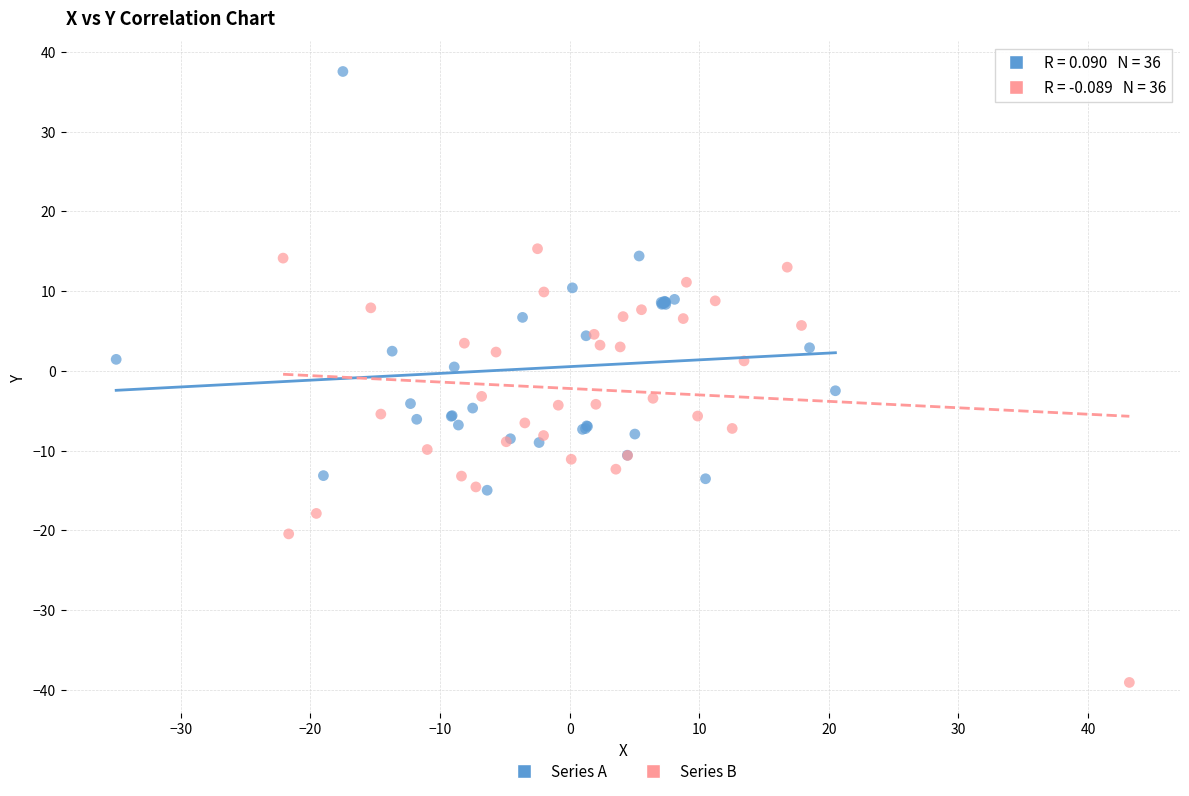

Which series contains the highest Y value?

Series A